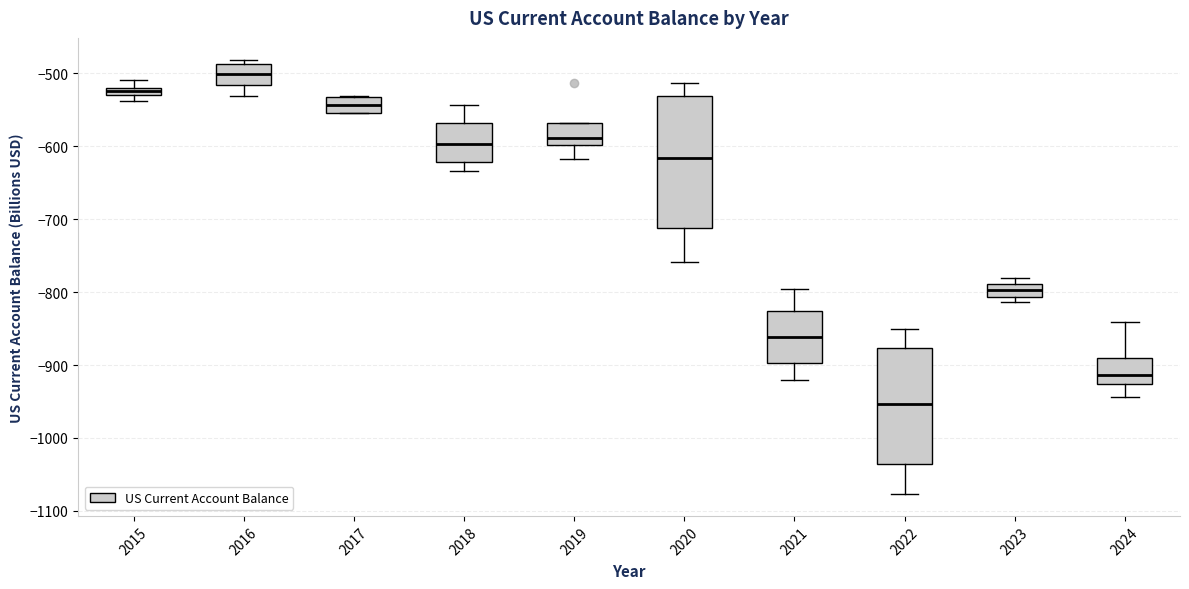

Comparing the boxes themselves (not the whiskers), which one is the tallest?

2020